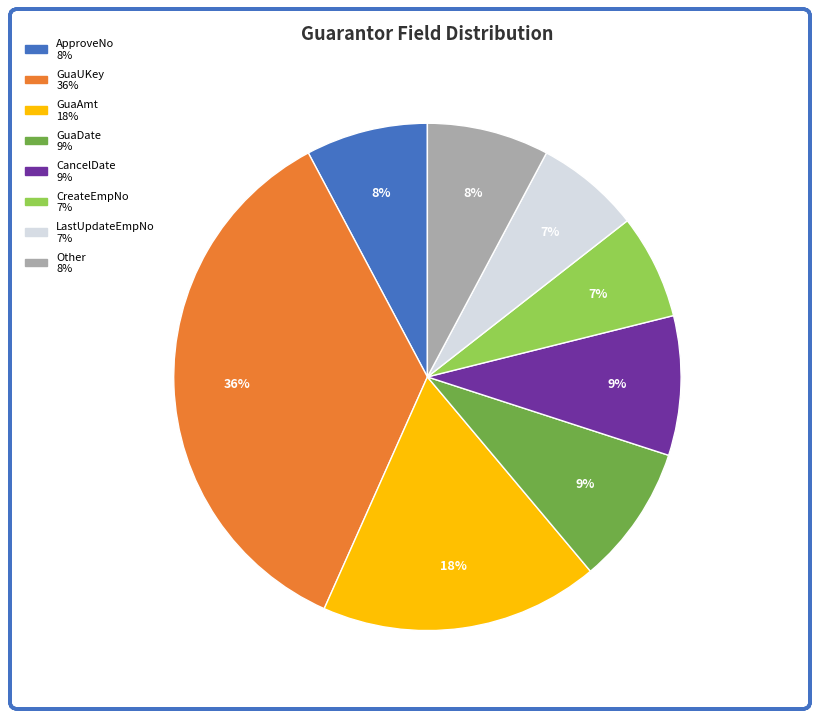

How many slices are in this pie chart?

8